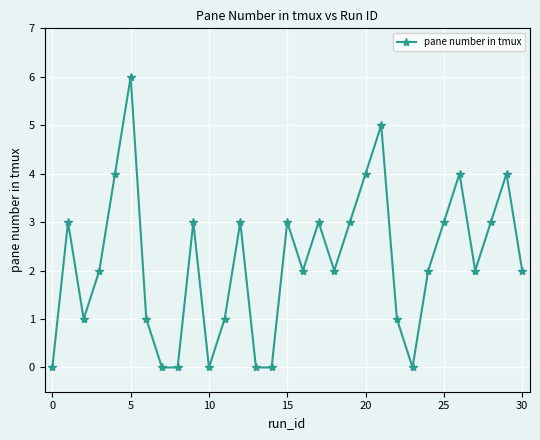

True or false: there are more than 2 points higher than both neighbors.

True